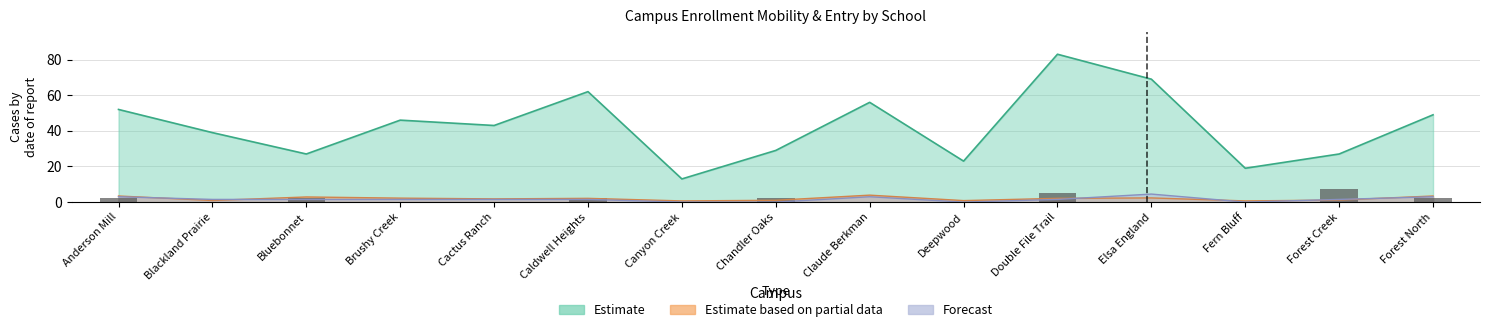

Count the number of values greater than 0.

7